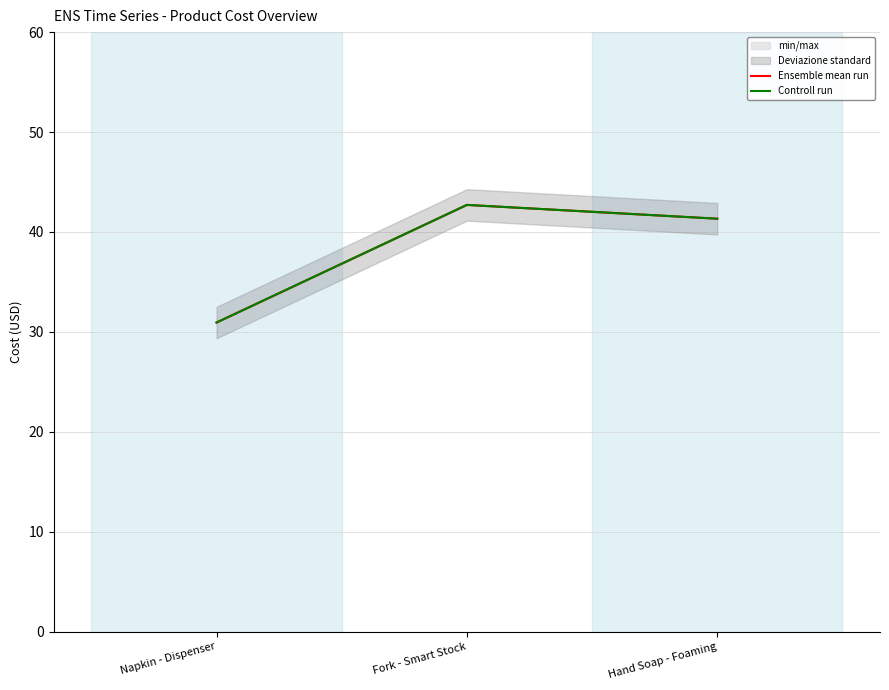

List the labels in order of Ensemble mean run value, smallest first.

Napkin - Dispenser, Hand Soap - Foaming, Fork - Smart Stock